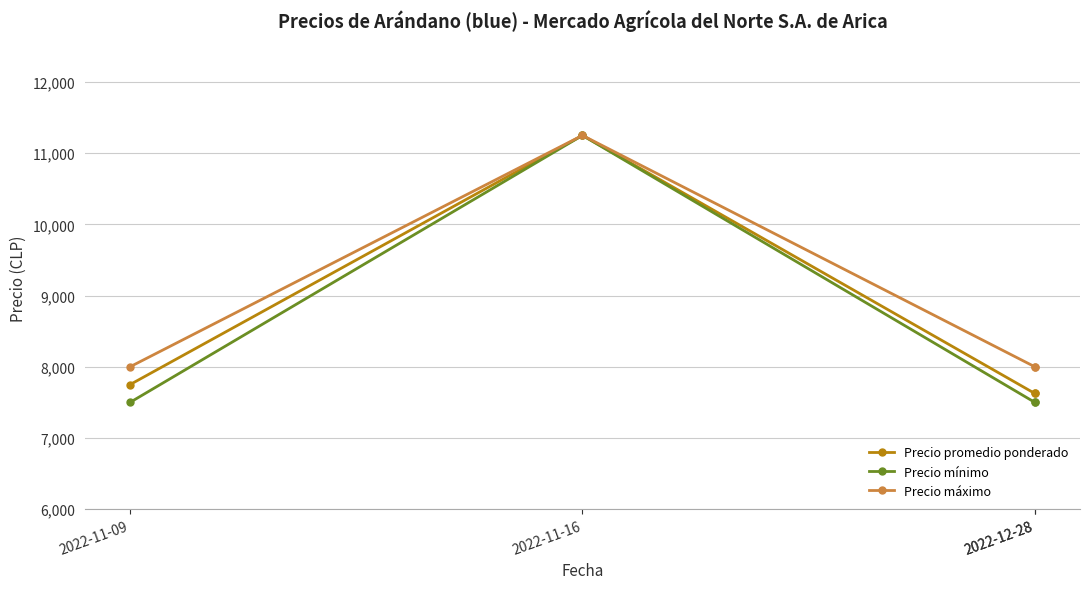

What is the value of the Precio mínimo point at the 3rd from the left?

7500